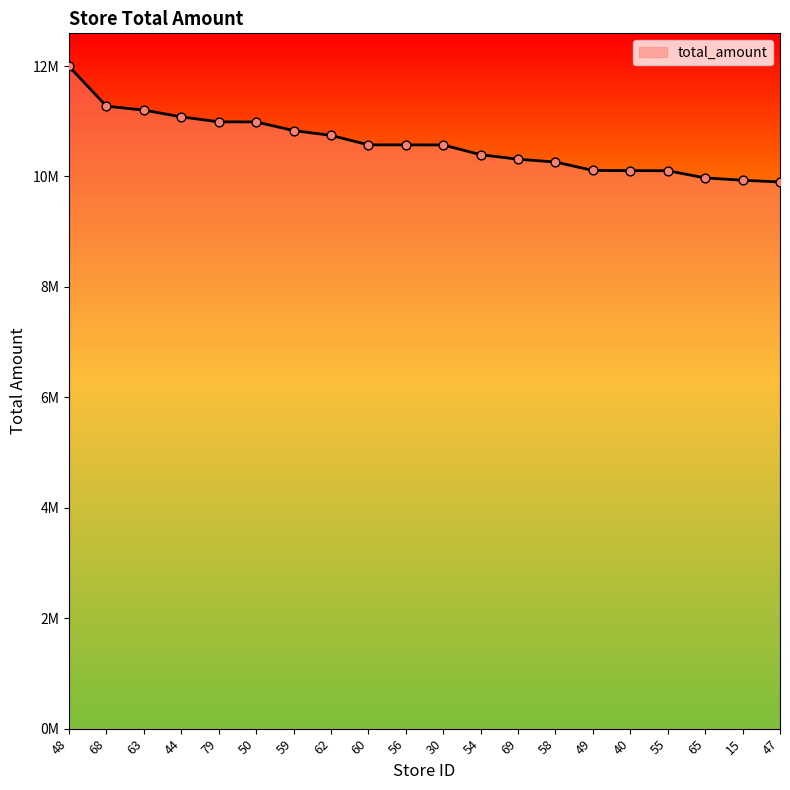

What is the change in value from 50 to 59?

-156194